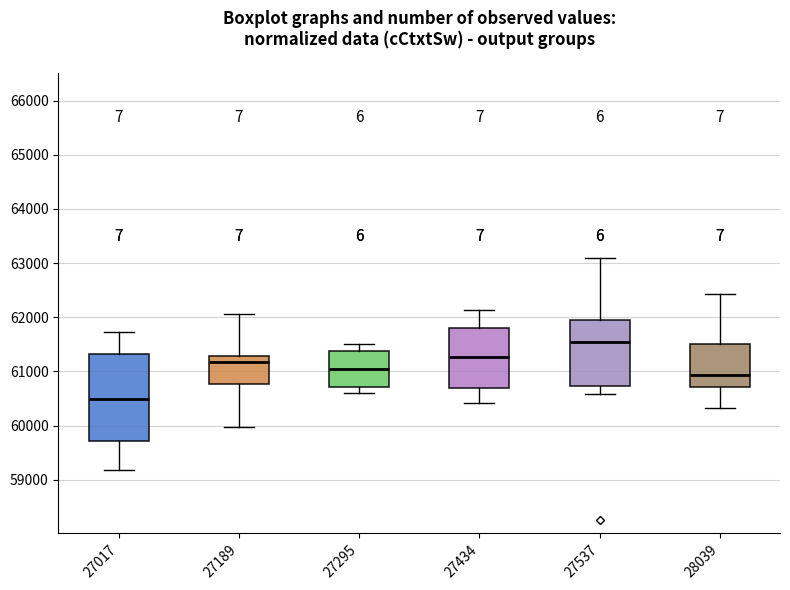

Reading left to right, transcribe this box plot: for each box, give where its median line is, the range the box spans, and where its two whiskers end, as read against the y-axis. The values are not printed on the chart, so give them approximately, as read against the axis.

27017: median 60500, box 59700 to 61300, whiskers 59200 to 61700
27189: median 61200, box 60800 to 61300, whiskers 60000 to 62100
27295: median 61000, box 60700 to 61400, whiskers 60600 to 61500
27434: median 61300, box 60700 to 61800, whiskers 60400 to 62100
27537: median 61500, box 60700 to 61900, whiskers 60600 to 63100
28039: median 60900, box 60700 to 61500, whiskers 60300 to 62400